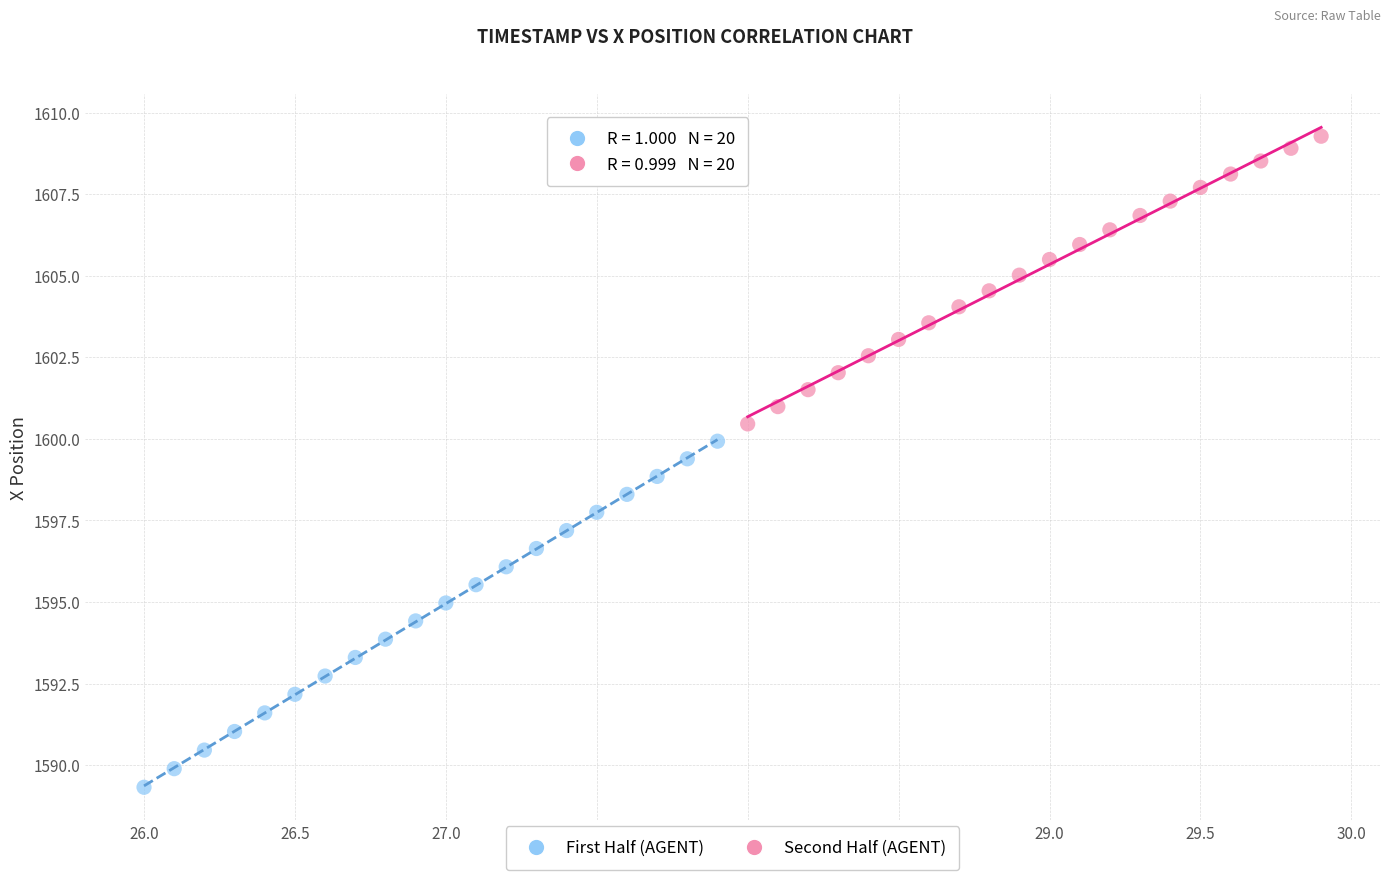

Which series reaches the maximum Y coordinate?

Second Half (AGENT)